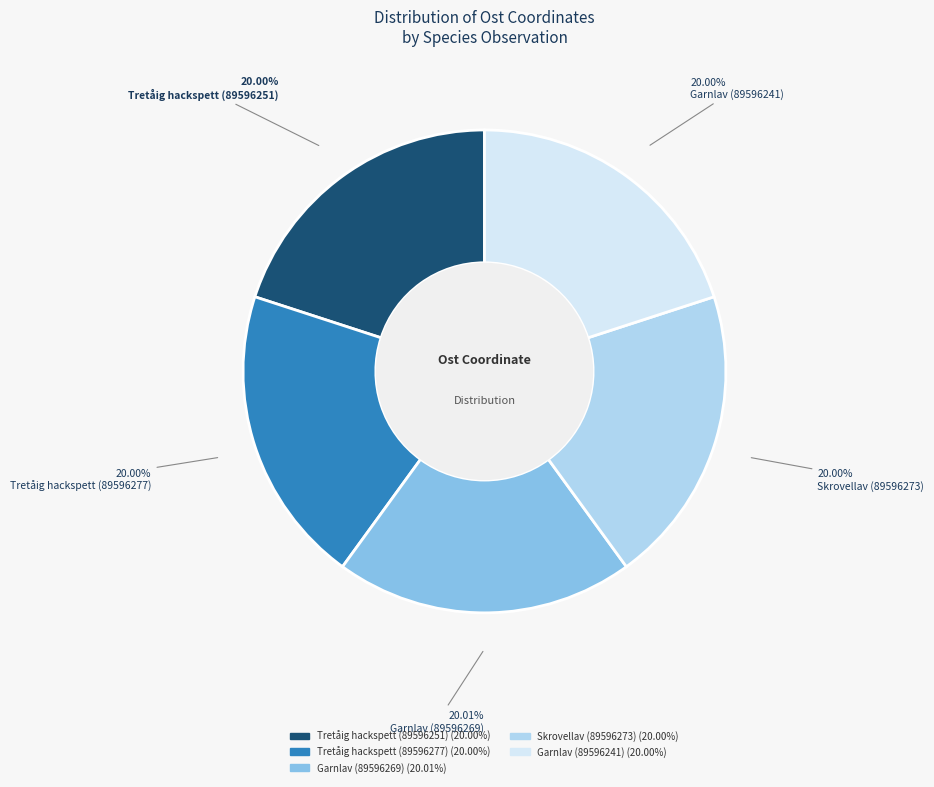

What portion of the pie excludes Tretåig hackspett (89596251)?

80.0%